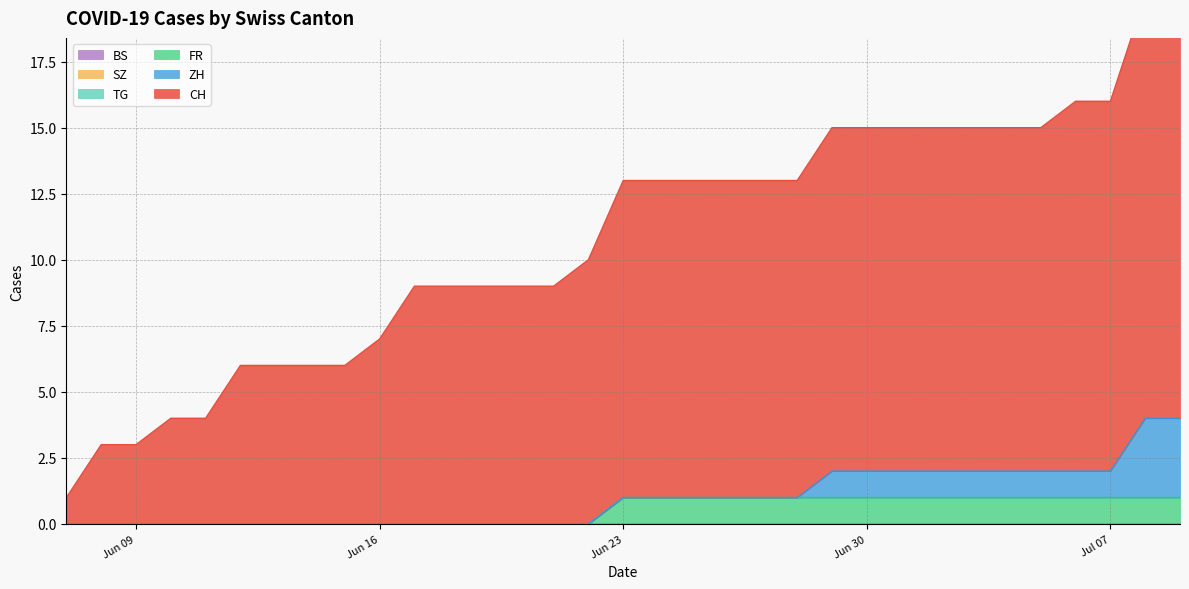

The value of ZH at 9 is -2. True or false?

False